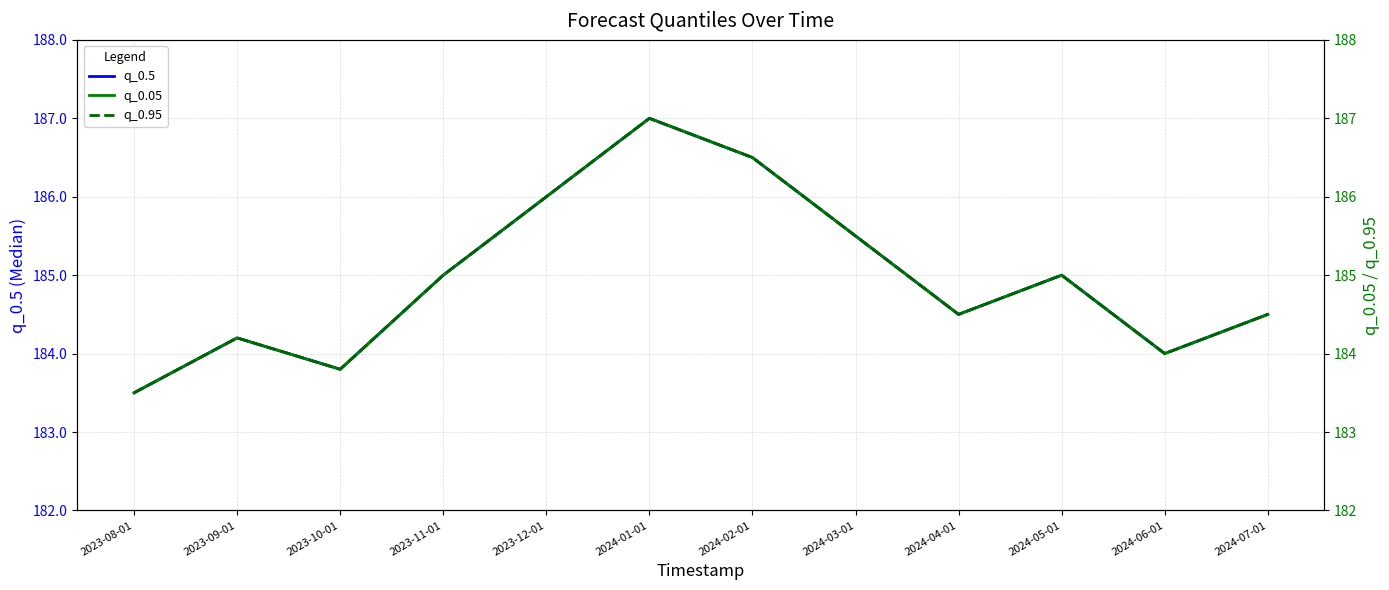

How many values in the q_0.05 series are below 185?

6